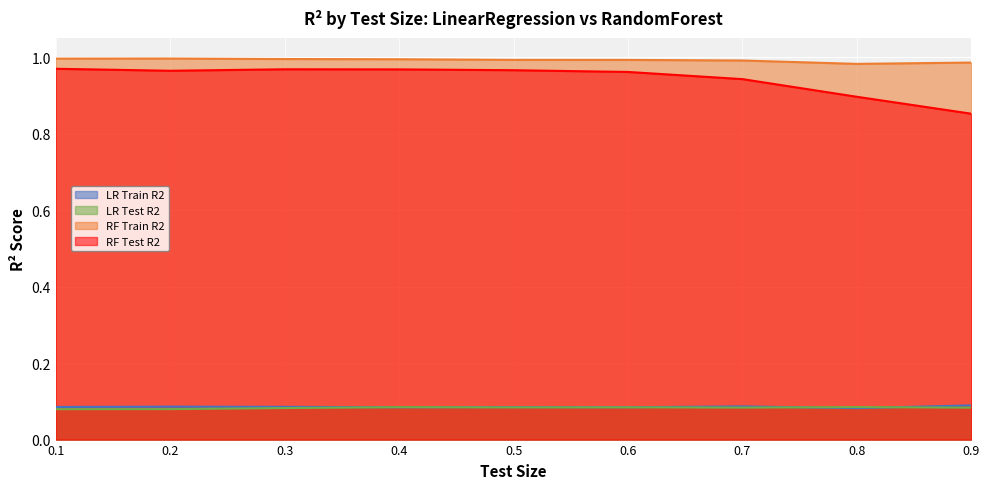

What is the value of the RF Train R2 point at the 6th from the left?

1.0